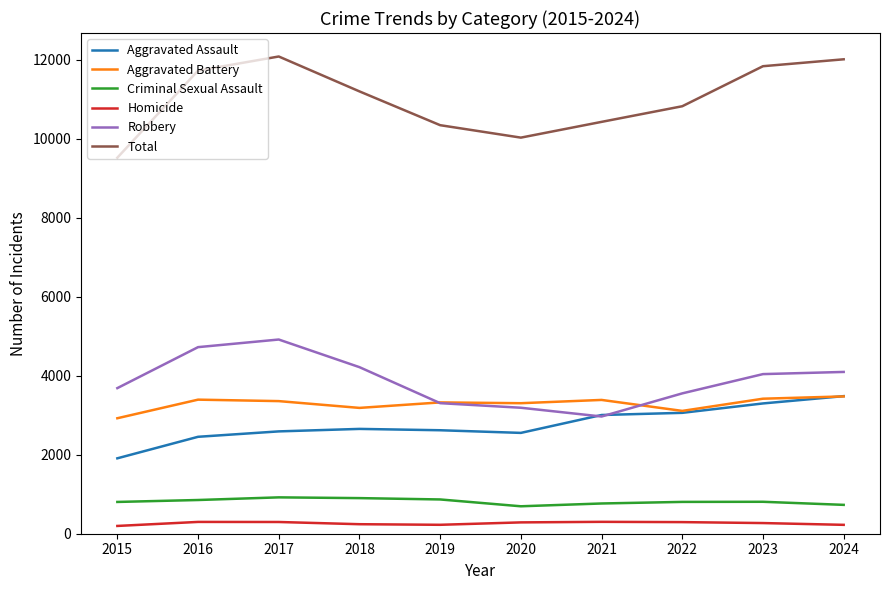

At 2015, list the series in order from largest to smallest.

Total, Robbery, Aggravated Battery, Aggravated Assault, Criminal Sexual Assault, Homicide